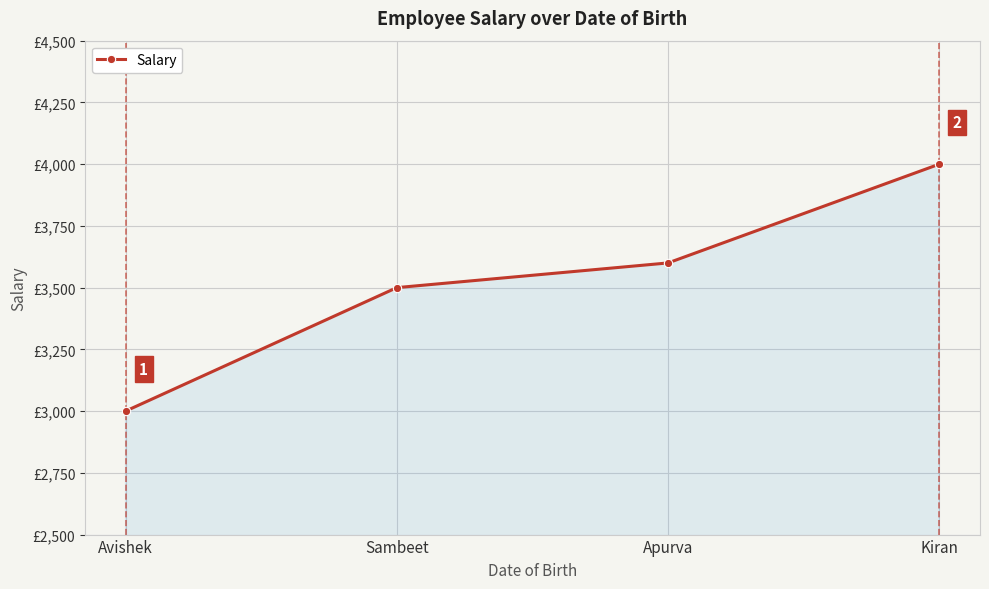

Where is the data nearest to the value 3500?

Sambeet